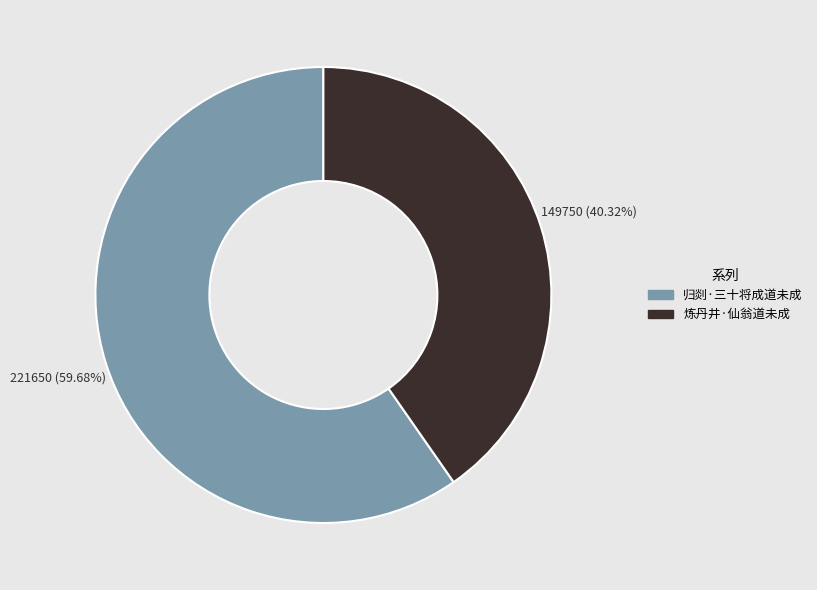

Rank the categories by value from highest to lowest.

归剡·三十将成道未成, 炼丹井·仙翁道未成